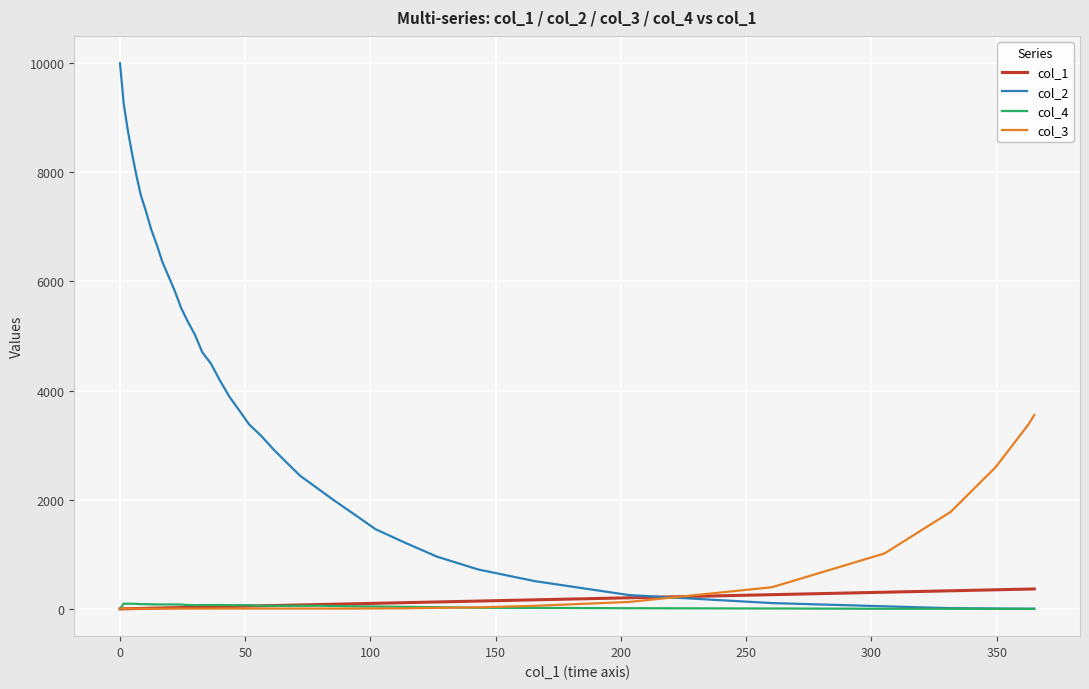

Which series has the widest spread of values?

col_2